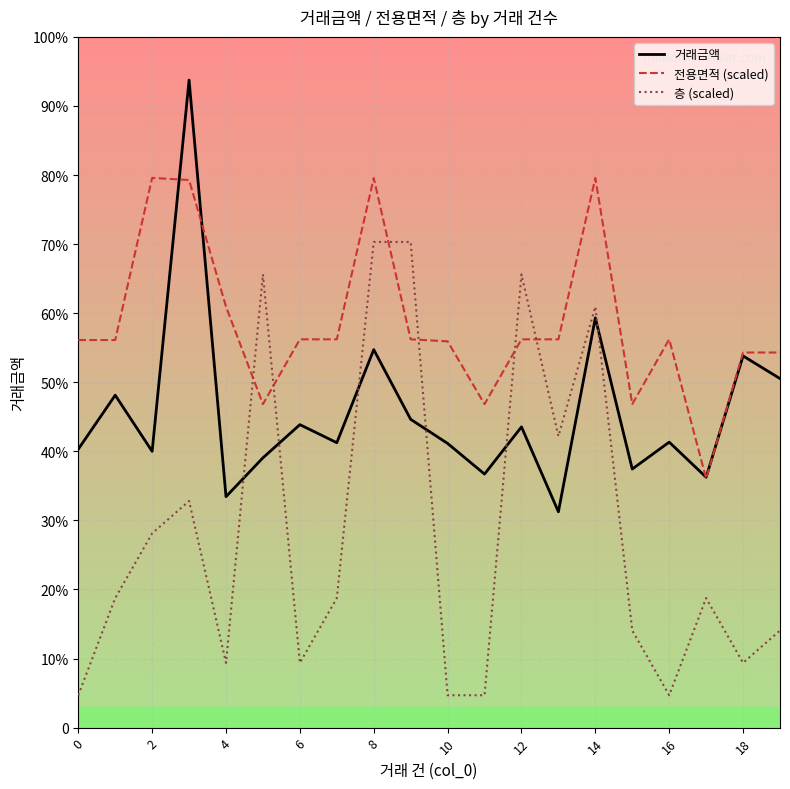

What are all the series names shown in the legend?

거래금액, 전용면적 (scaled), 층 (scaled)